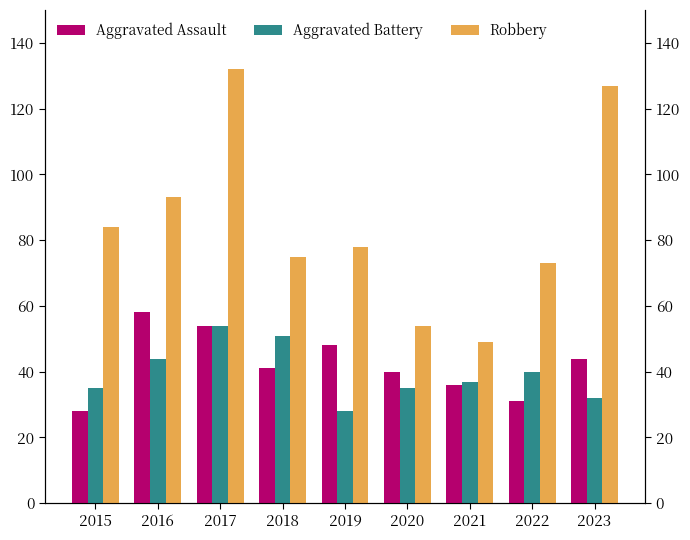

At which label does Aggravated Assault reach its peak?

2016